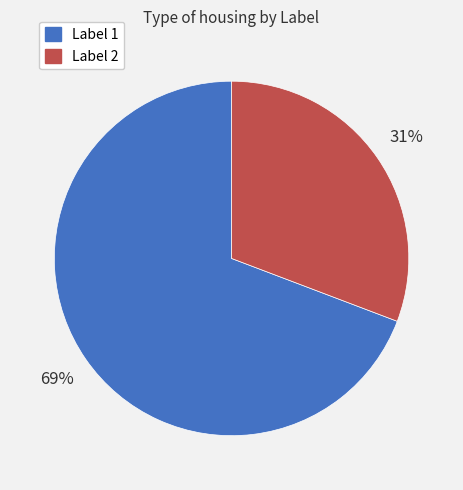

Which slice represents more than half of the pie?

Label 1